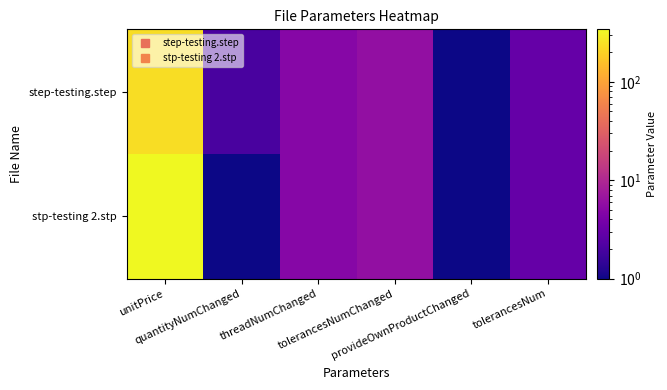

At unitPrice, list the series in order from smallest to largest.

step-testing.step, stp-testing 2.stp